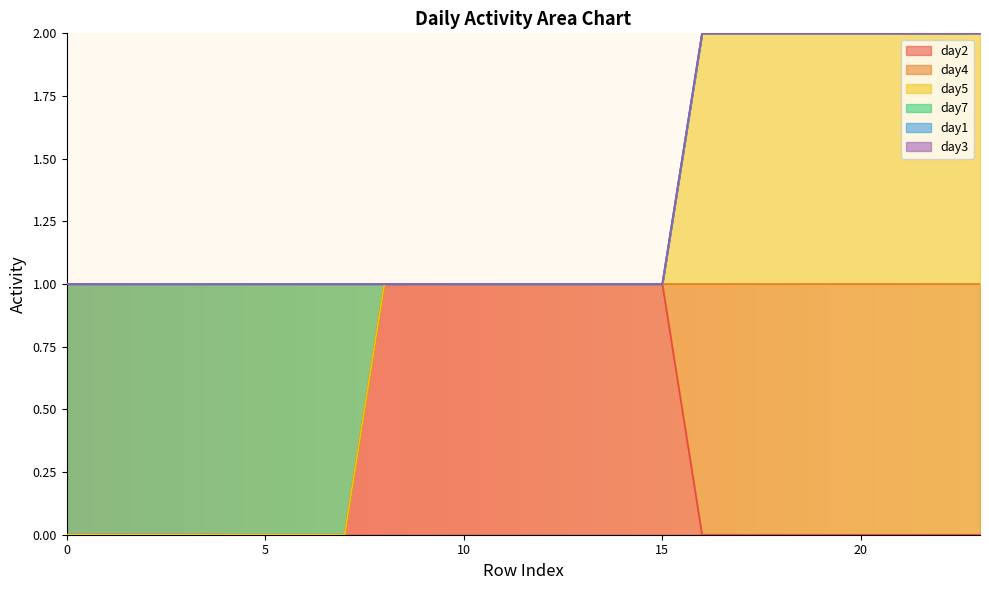

True or false: day5 and day7 cross at least once.

False